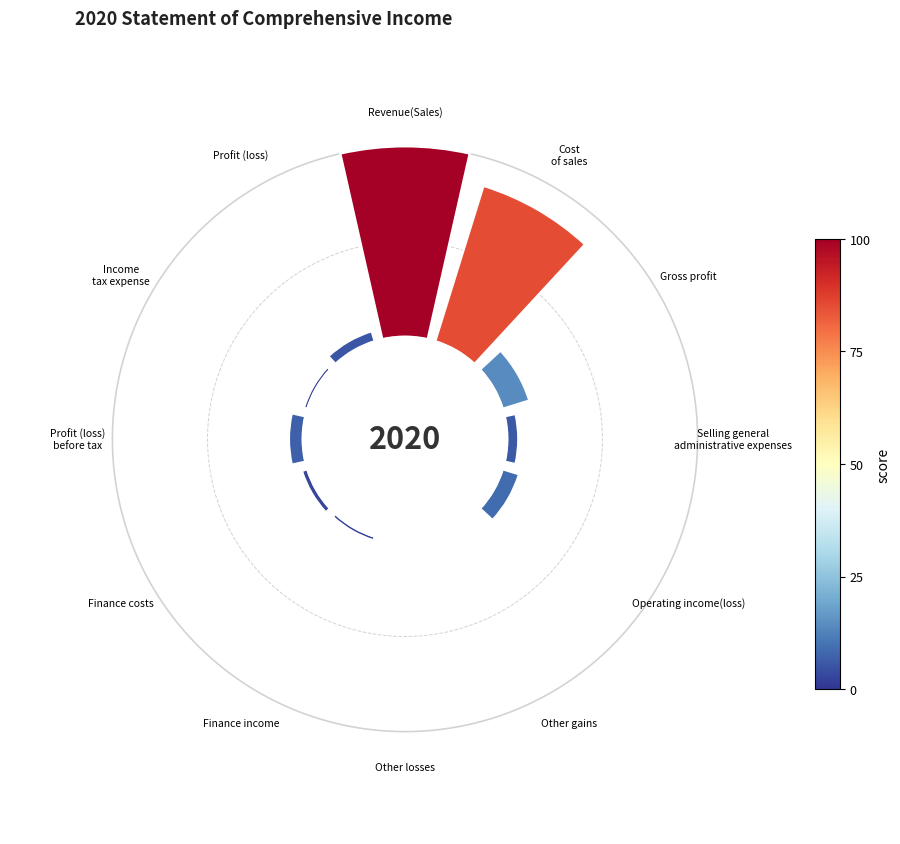

Count the number of slices in the pie.

12